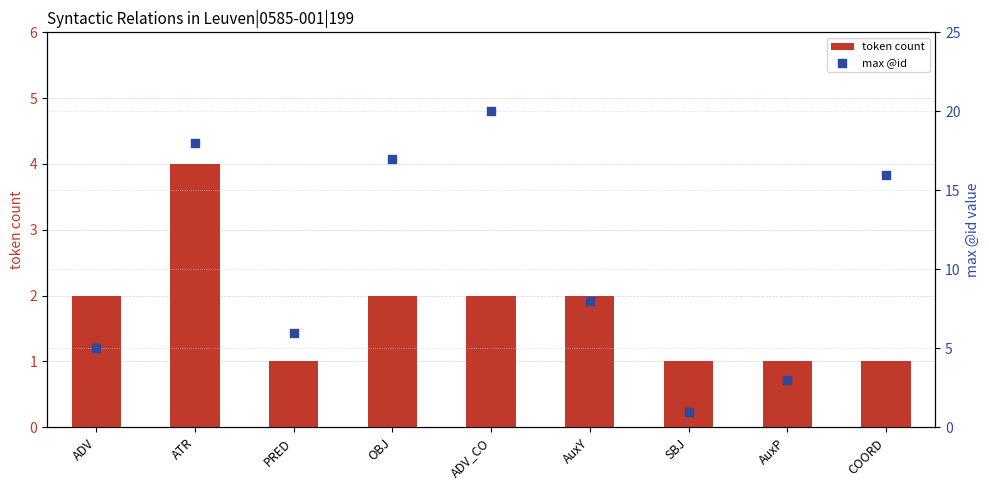

Which series has the largest total across all categories?

max @id